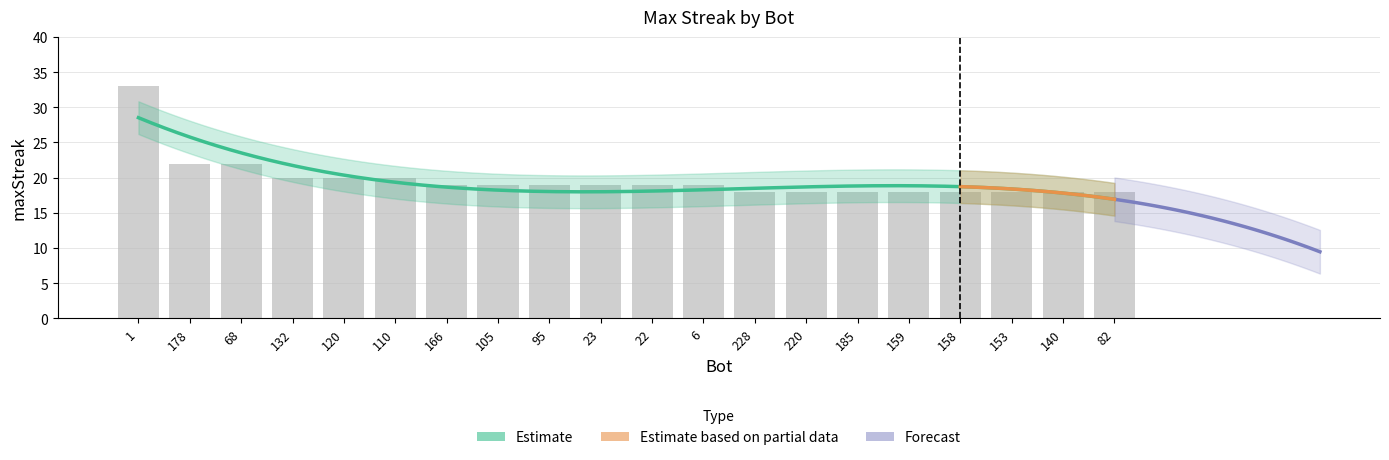

List the labels in order of value, smallest first.

228, 220, 185, 159, 158, 153, 140, 82, 166, 105, 95, 23, 22, 6, 132, 120, 110, 178, 68, 1